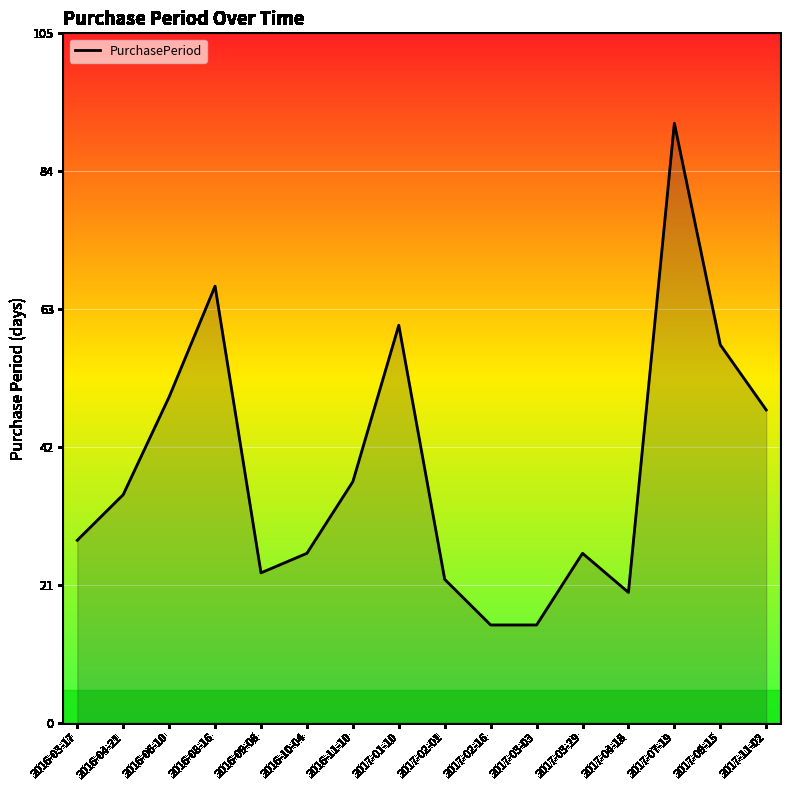

What is the approximate value at 2017-07-19?

92